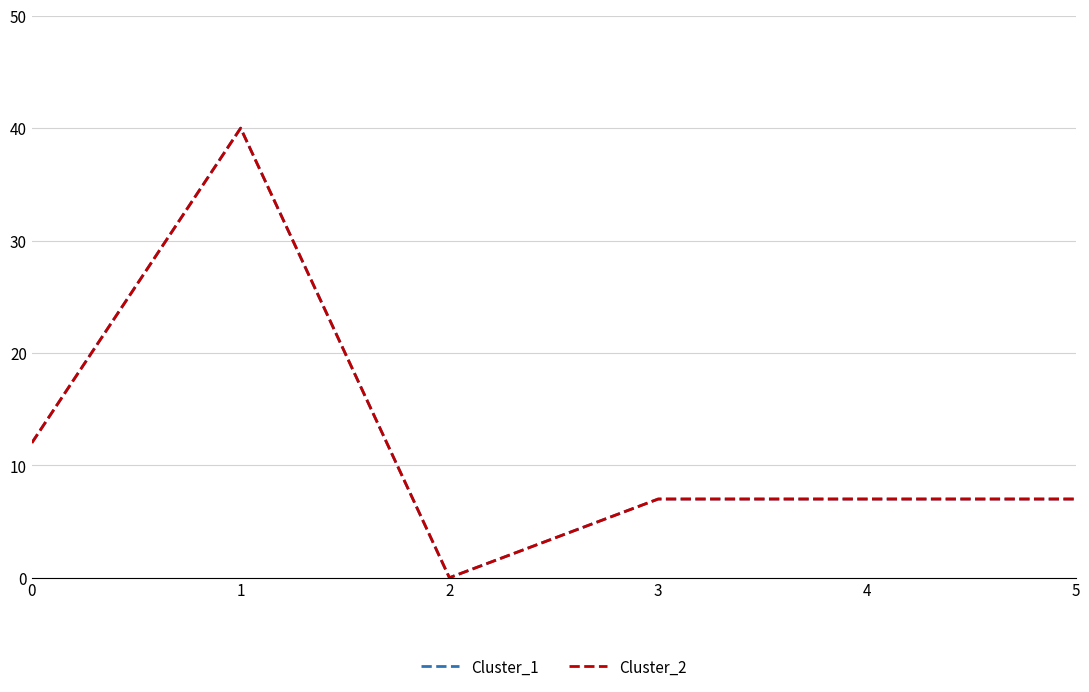

What is the sum of all Cluster_1 values?

73